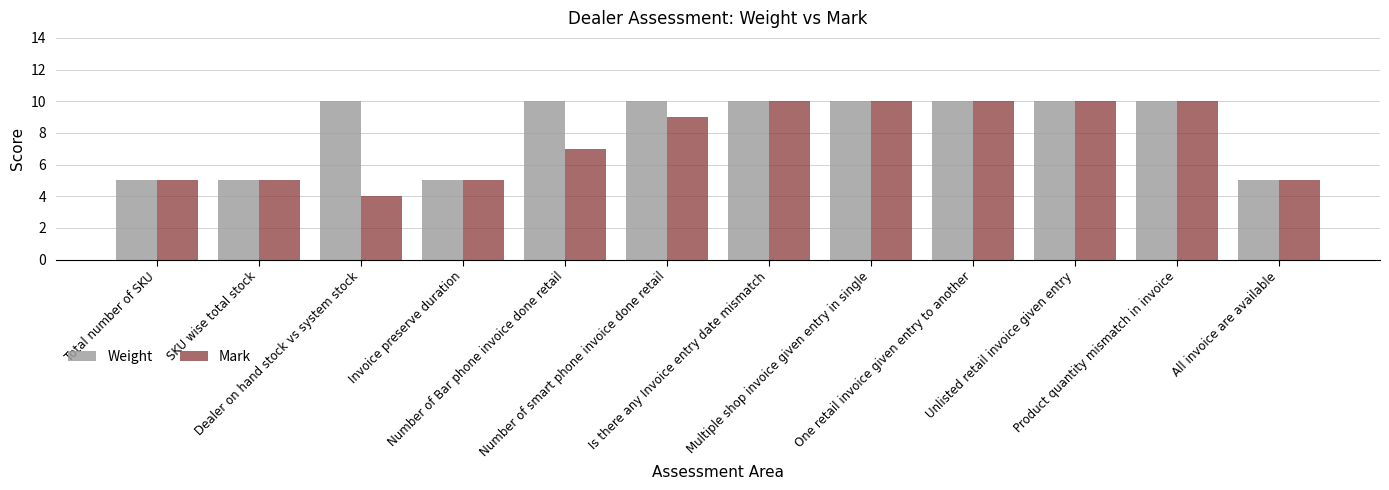

What is the label of the 8th bar from the left?

Multiple shop invoice given entry in single